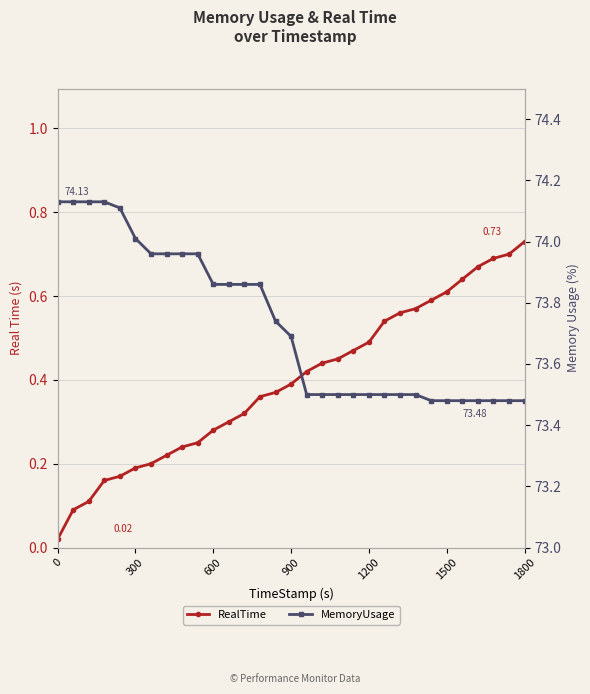

What is the difference between the maximum and minimum values in the RealTime series?

0.7